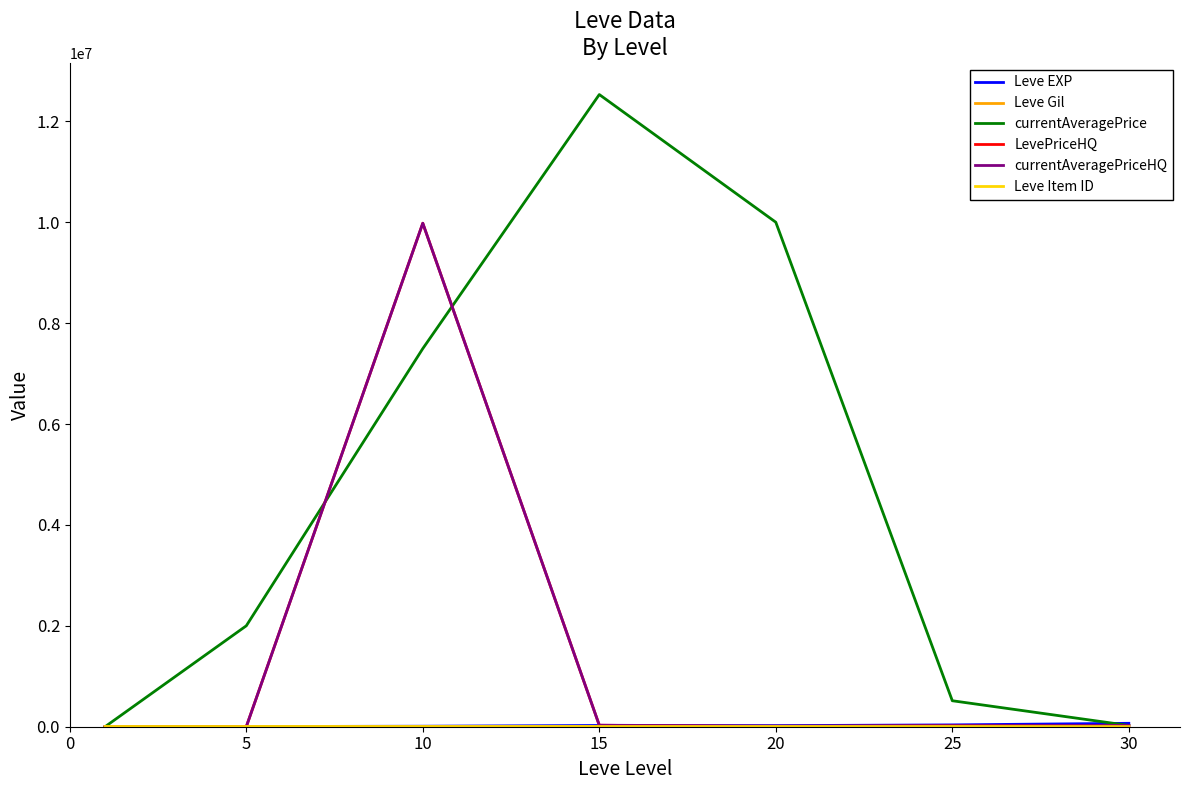

Which series has the largest range (max minus min)?

currentAveragePrice